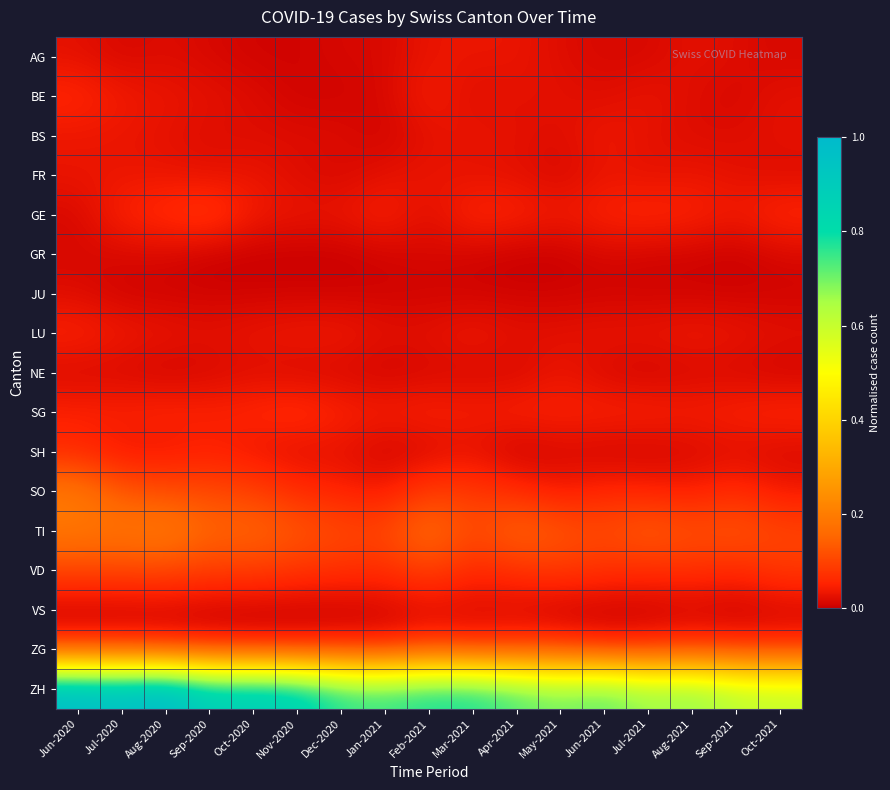

Reading left to right, list all the values displayed in this chart.

AG: Jun-2020=0.0	Jul-2020=0.0	Aug-2020=0.0	Sep-2020=0.0	Oct-2020=0.0	Nov-2020=0.0	Dec-2020=0.0	Jan-2021=0.0	Feb-2021=0.0	Mar-2021=0.0	Apr-2021=0.0	May-2021=0.0	Jun-2021=0.0	Jul-2021=0.0	Aug-2021=0.0	Sep-2021=0.0	Oct-2021=0.0
BE: Jun-2020=0.1	Jul-2020=0.0	Aug-2020=0.0	Sep-2020=0.0	Oct-2020=0.0	Nov-2020=0.0	Dec-2020=0.0	Jan-2021=0.0	Feb-2021=0.0	Mar-2021=0.0	Apr-2021=0.0	May-2021=0.0	Jun-2021=0.0	Jul-2021=0.0	Aug-2021=0.0	Sep-2021=0.0	Oct-2021=0.0
BS: Jun-2020=0.0	Jul-2020=0.0	Aug-2020=0.0	Sep-2020=0.0	Oct-2020=0.0	Nov-2020=0.0	Dec-2020=0.0	Jan-2021=0.0	Feb-2021=0.0	Mar-2021=0.0	Apr-2021=0.0	May-2021=0.0	Jun-2021=0.0	Jul-2021=0.0	Aug-2021=0.0	Sep-2021=0.0	Oct-2021=0.0
FR: Jun-2020=0.0	Jul-2020=0.0	Aug-2020=0.0	Sep-2020=0.0	Oct-2020=0.0	Nov-2020=0.0	Dec-2020=0.0	Jan-2021=0.0	Feb-2021=0.0	Mar-2021=0.0	Apr-2021=0.0	May-2021=0.0	Jun-2021=0.0	Jul-2021=0.0	Aug-2021=0.0	Sep-2021=0.0	Oct-2021=0.0
GE: Jun-2020=0.0	Jul-2020=0.1	Aug-2020=0.1	Sep-2020=0.1	Oct-2020=0.0	Nov-2020=0.0	Dec-2020=0.0	Jan-2021=0.1	Feb-2021=0.0	Mar-2021=0.1	Apr-2021=0.1	May-2021=0.0	Jun-2021=0.1	Jul-2021=0.1	Aug-2021=0.1	Sep-2021=0.0	Oct-2021=0.1
GR: Jun-2020=0.0	Jul-2020=0.0	Aug-2020=0.0	Sep-2020=0.0	Oct-2020=0.0	Nov-2020=0.0	Dec-2020=0.0	Jan-2021=0.0	Feb-2021=0.0	Mar-2021=0.0	Apr-2021=0.0	May-2021=0.0	Jun-2021=0.0	Jul-2021=0.0	Aug-2021=0.0	Sep-2021=0.0	Oct-2021=0.0
JU: Jun-2020=0.0	Jul-2020=0.0	Aug-2020=0.0	Sep-2020=0.0	Oct-2020=0.0	Nov-2020=0.0	Dec-2020=0.0	Jan-2021=0.0	Feb-2021=0.0	Mar-2021=0.0	Apr-2021=0.0	May-2021=0.0	Jun-2021=0.0	Jul-2021=0.0	Aug-2021=0.0	Sep-2021=0.0	Oct-2021=0.0
LU: Jun-2020=0.1	Jul-2020=0.0	Aug-2020=0.0	Sep-2020=0.0	Oct-2020=0.0	Nov-2020=0.0	Dec-2020=0.0	Jan-2021=0.0	Feb-2021=0.0	Mar-2021=0.0	Apr-2021=0.0	May-2021=0.0	Jun-2021=0.0	Jul-2021=0.0	Aug-2021=0.0	Sep-2021=0.0	Oct-2021=0.0
NE: Jun-2020=0.0	Jul-2020=0.0	Aug-2020=0.0	Sep-2020=0.0	Oct-2020=0.0	Nov-2020=0.0	Dec-2020=0.0	Jan-2021=0.0	Feb-2021=0.0	Mar-2021=0.0	Apr-2021=0.0	May-2021=0.0	Jun-2021=0.0	Jul-2021=0.0	Aug-2021=0.0	Sep-2021=0.0	Oct-2021=0.0
SG: Jun-2020=0.1	Jul-2020=0.1	Aug-2020=0.1	Sep-2020=0.1	Oct-2020=0.1	Nov-2020=0.1	Dec-2020=0.1	Jan-2021=0.0	Feb-2021=0.1	Mar-2021=0.0	Apr-2021=0.1	May-2021=0.1	Jun-2021=0.1	Jul-2021=0.1	Aug-2021=0.0	Sep-2021=0.1	Oct-2021=0.1
SH: Jun-2020=0.1	Jul-2020=0.0	Aug-2020=0.0	Sep-2020=0.0	Oct-2020=0.0	Nov-2020=0.0	Dec-2020=0.0	Jan-2021=0.0	Feb-2021=0.0	Mar-2021=0.0	Apr-2021=0.0	May-2021=0.0	Jun-2021=0.0	Jul-2021=0.0	Aug-2021=0.0	Sep-2021=0.0	Oct-2021=0.0
SO: Jun-2020=0.2	Jul-2020=0.1	Aug-2020=0.1	Sep-2020=0.1	Oct-2020=0.1	Nov-2020=0.1	Dec-2020=0.1	Jan-2021=0.0	Feb-2021=0.1	Mar-2021=0.1	Apr-2021=0.1	May-2021=0.0	Jun-2021=0.1	Jul-2021=0.1	Aug-2021=0.0	Sep-2021=0.1	Oct-2021=0.0
TI: Jun-2020=0.2	Jul-2020=0.2	Aug-2020=0.2	Sep-2020=0.1	Oct-2020=0.2	Nov-2020=0.1	Dec-2020=0.1	Jan-2021=0.1	Feb-2021=0.2	Mar-2021=0.1	Apr-2021=0.2	May-2021=0.1	Jun-2021=0.1	Jul-2021=0.1	Aug-2021=0.1	Sep-2021=0.1	Oct-2021=0.1
VD: Jun-2020=0.1	Jul-2020=0.1	Aug-2020=0.1	Sep-2020=0.1	Oct-2020=0.1	Nov-2020=0.1	Dec-2020=0.1	Jan-2021=0.1	Feb-2021=0.1	Mar-2021=0.1	Apr-2021=0.1	May-2021=0.1	Jun-2021=0.1	Jul-2021=0.1	Aug-2021=0.1	Sep-2021=0.1	Oct-2021=0.1
VS: Jun-2020=0.0	Jul-2020=0.0	Aug-2020=0.0	Sep-2020=0.0	Oct-2020=0.0	Nov-2020=0.0	Dec-2020=0.0	Jan-2021=0.0	Feb-2021=0.0	Mar-2021=0.0	Apr-2021=0.0	May-2021=0.0	Jun-2021=0.0	Jul-2021=0.0	Aug-2021=0.0	Sep-2021=0.0	Oct-2021=0.0
ZG: Jun-2020=0.1	Jul-2020=0.1	Aug-2020=0.1	Sep-2020=0.1	Oct-2020=0.0	Nov-2020=0.0	Dec-2020=0.1	Jan-2021=0.0	Feb-2021=0.1	Mar-2021=0.1	Apr-2021=0.1	May-2021=0.1	Jun-2021=0.1	Jul-2021=0.1	Aug-2021=0.1	Sep-2021=0.1	Oct-2021=0.1
ZH: Jun-2020=1.0	Jul-2020=1.0	Aug-2020=1.0	Sep-2020=0.9	Oct-2020=0.9	Nov-2020=0.9	Dec-2020=0.8	Jan-2021=0.8	Feb-2021=0.8	Mar-2021=0.8	Apr-2021=0.7	May-2021=0.7	Jun-2021=0.7	Jul-2021=0.7	Aug-2021=0.7	Sep-2021=0.6	Oct-2021=0.6